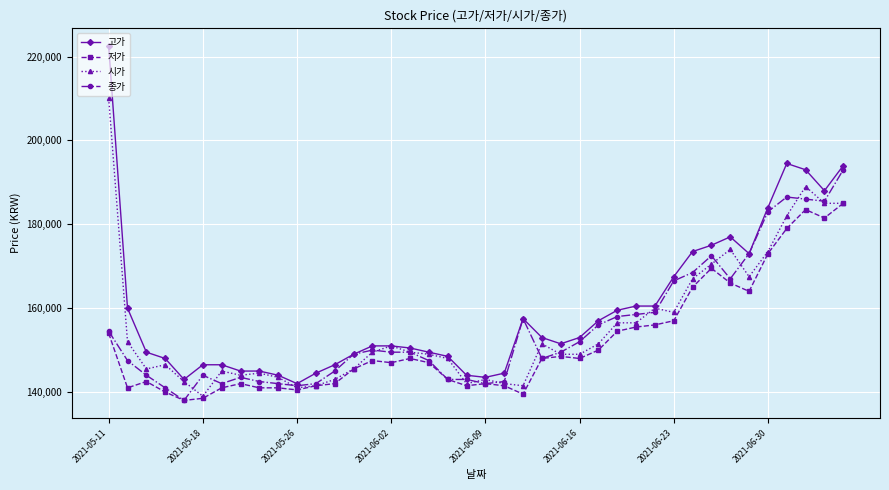

True or false: 시가 has more than 0 interior local peaks.

True